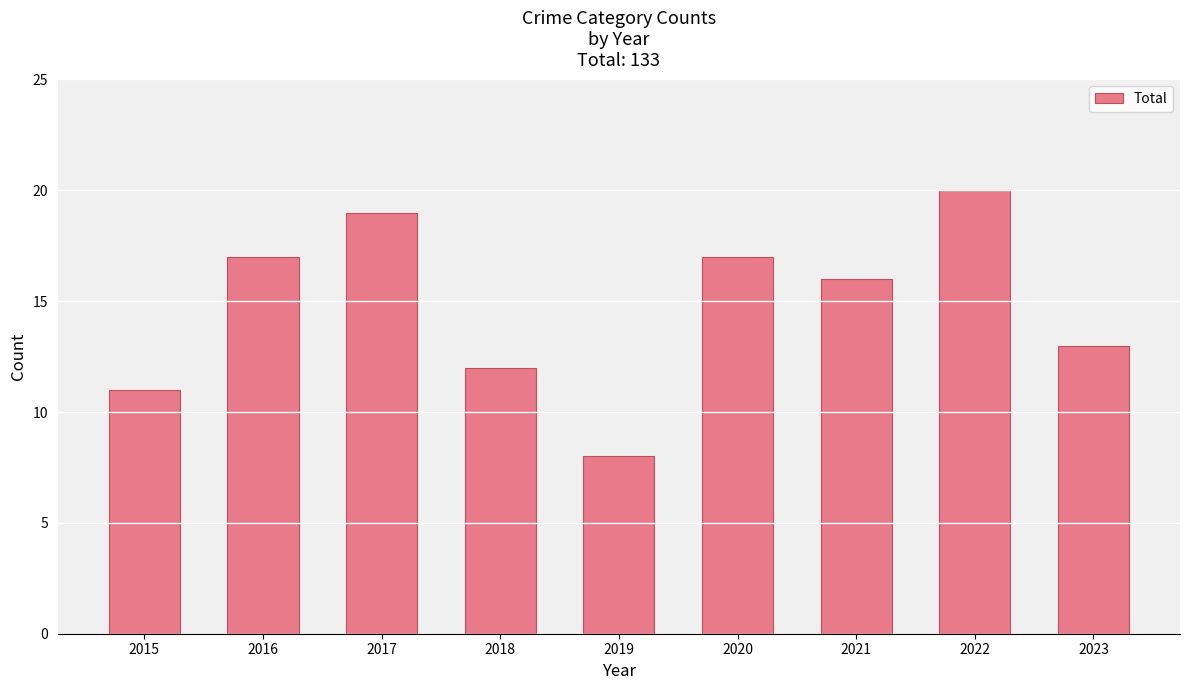

What is the value of the 1st bar from the left?

11